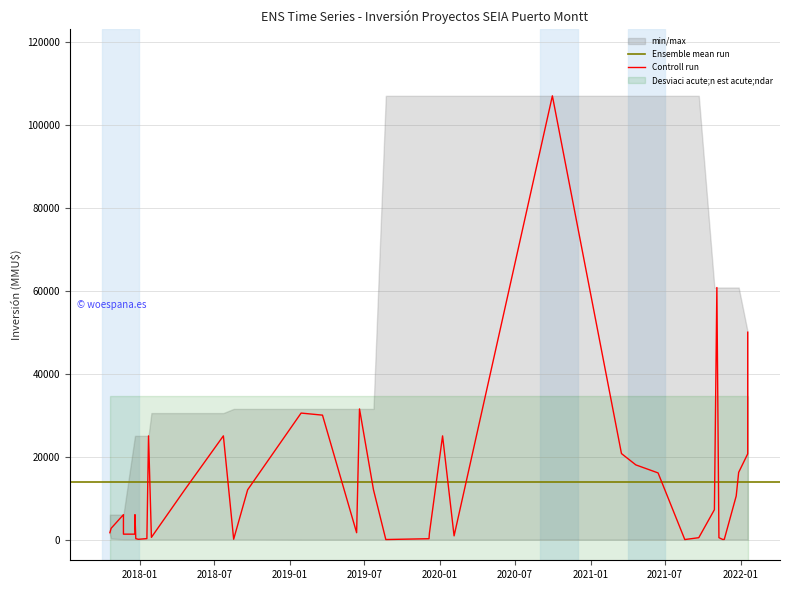

How many lines are shown in the chart?

2